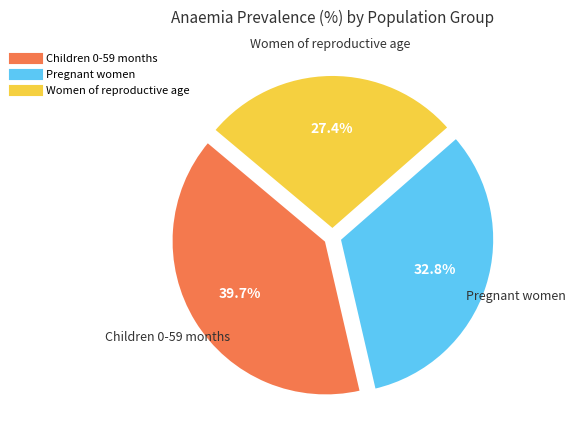

To the nearest percent, what is the difference between the Pregnant women and Children 0-59 months slice percentages?

7%